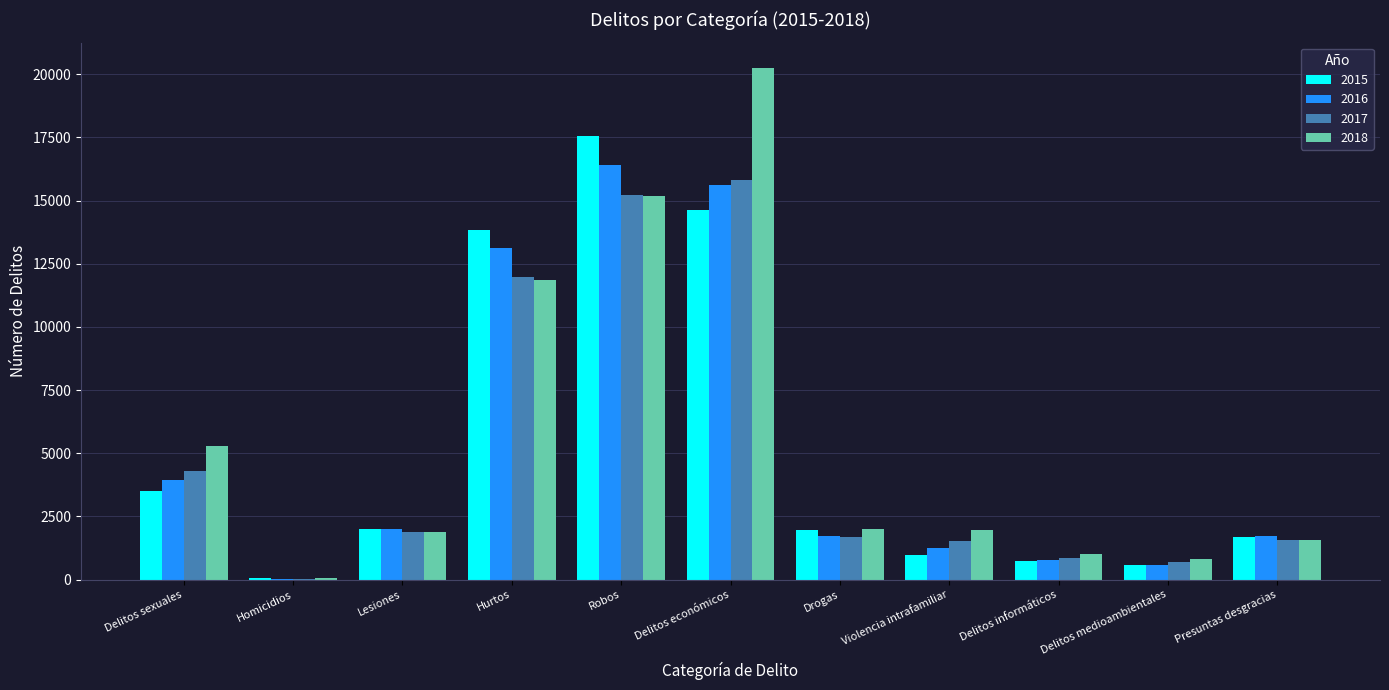

Which series changed the most between Delitos sexuales and Delitos económicos?

2018